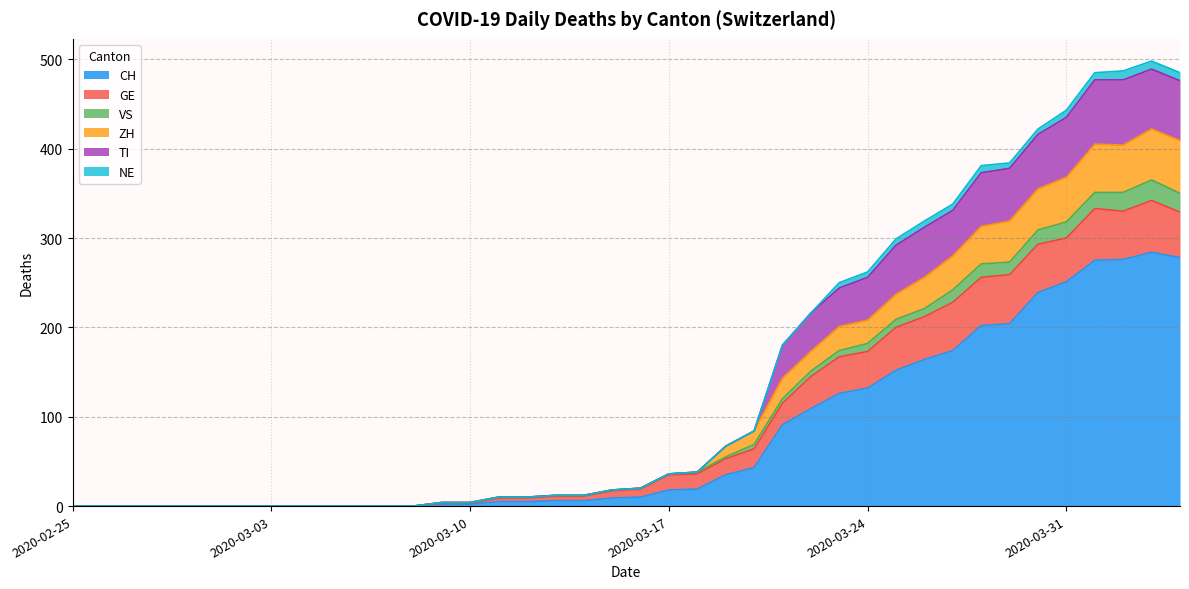

Does the chart display data point markers on the line(s)?

No